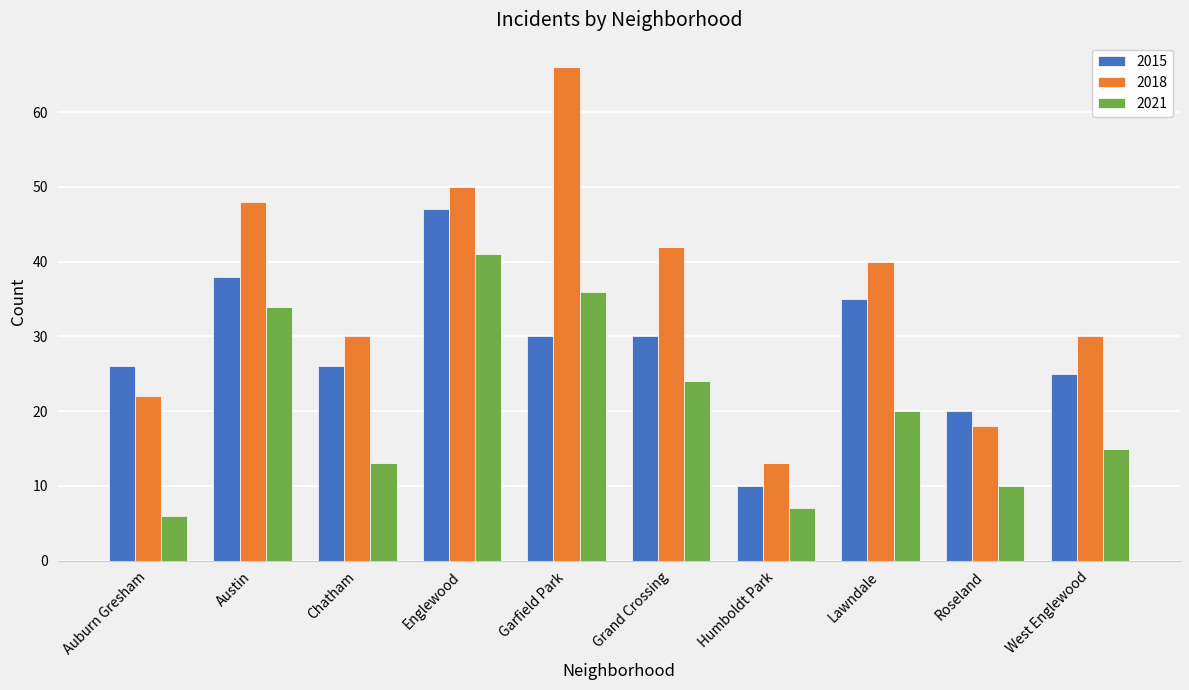

Reading left to right, list all the values displayed in this chart.

2015: Auburn Gresham=26	Austin=38	Chatham=26	Englewood=47	Garfield Park=30	Grand Crossing=30	Humboldt Park=10	Lawndale=35	Roseland=20	West Englewood=25
2018: Auburn Gresham=22	Austin=48	Chatham=30	Englewood=50	Garfield Park=66	Grand Crossing=42	Humboldt Park=13	Lawndale=40	Roseland=18	West Englewood=30
2021: Auburn Gresham=6	Austin=34	Chatham=13	Englewood=41	Garfield Park=36	Grand Crossing=24	Humboldt Park=7	Lawndale=20	Roseland=10	West Englewood=15